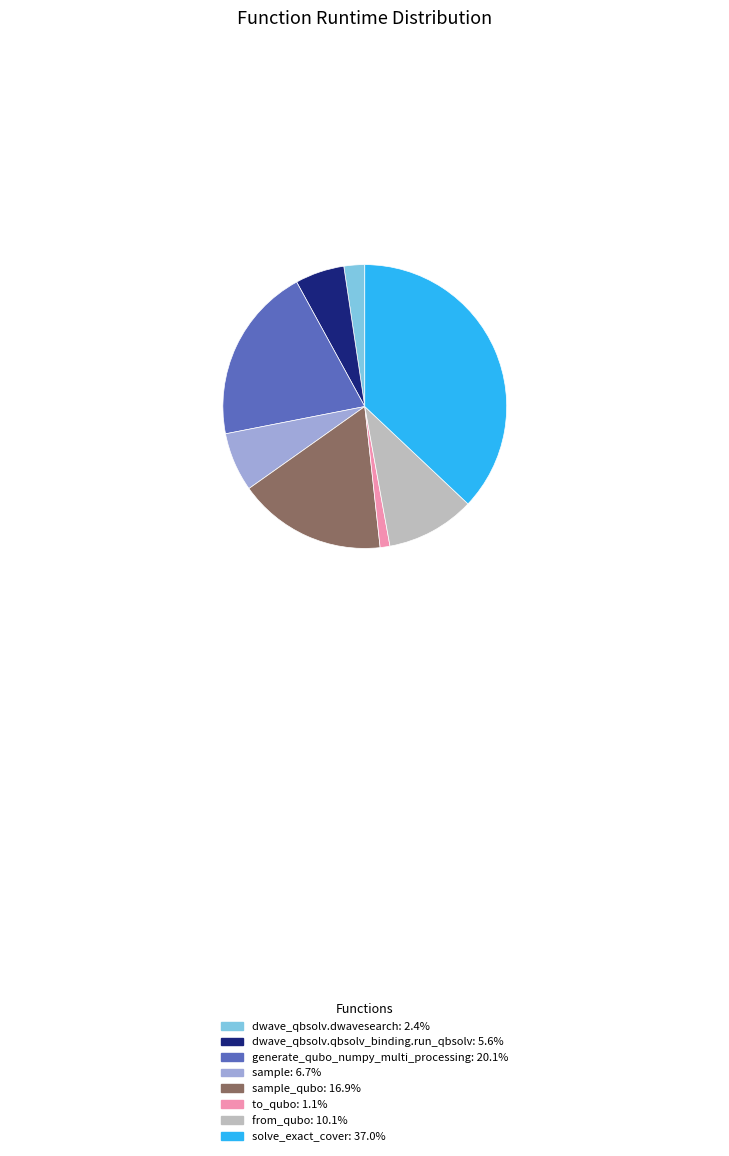

Is there a majority slice in this chart?

No